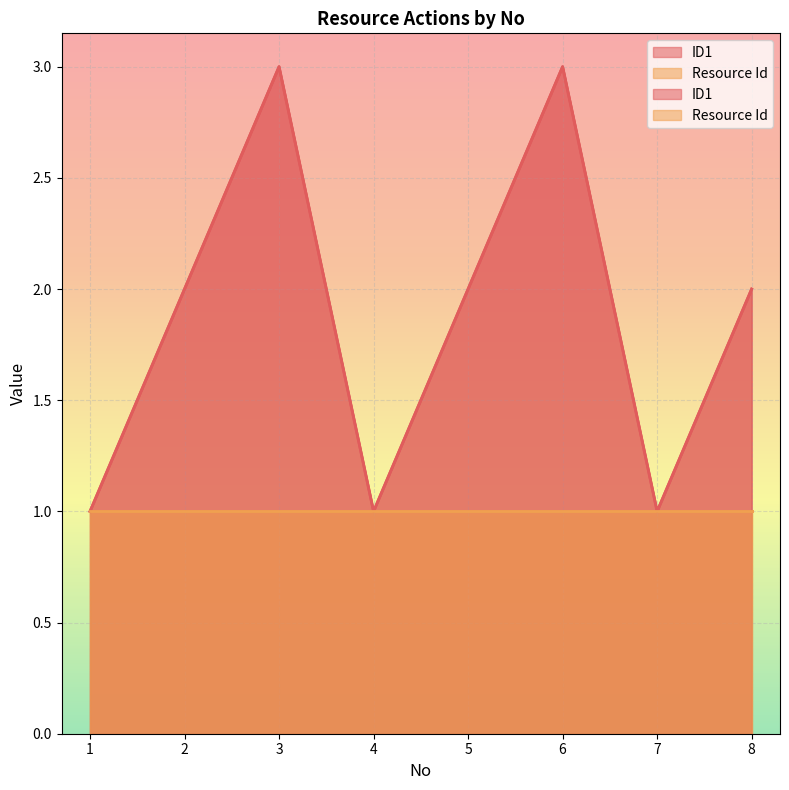

What is the sum of all values?

15